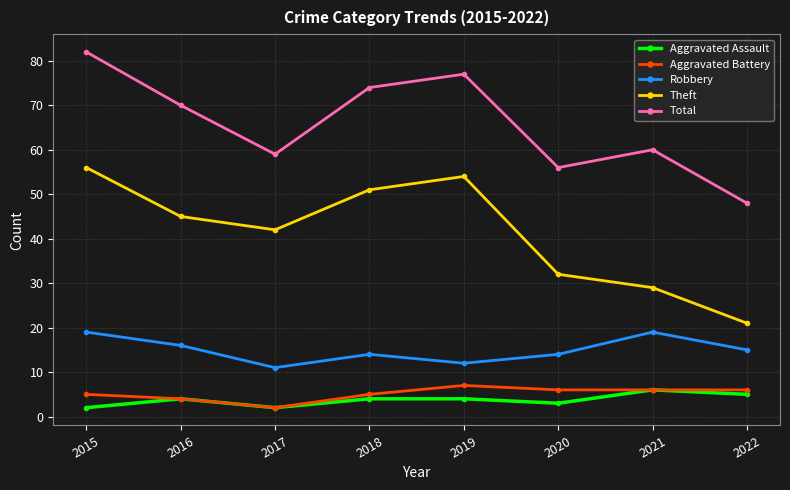

True or false: Aggravated Assault has more than 1 points higher than both neighbors.

True